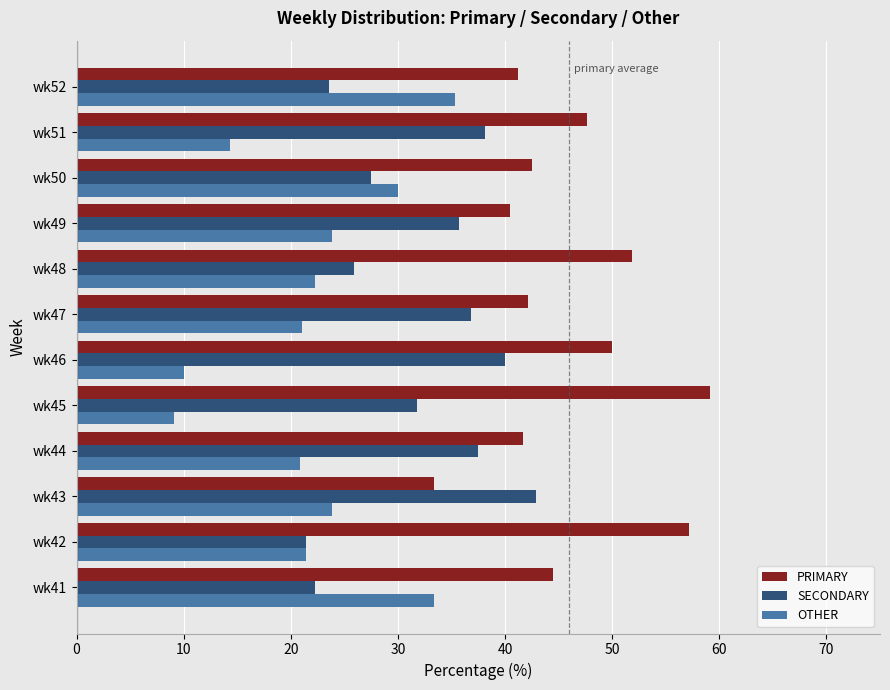

What is the average value of the SECONDARY series?

32.0